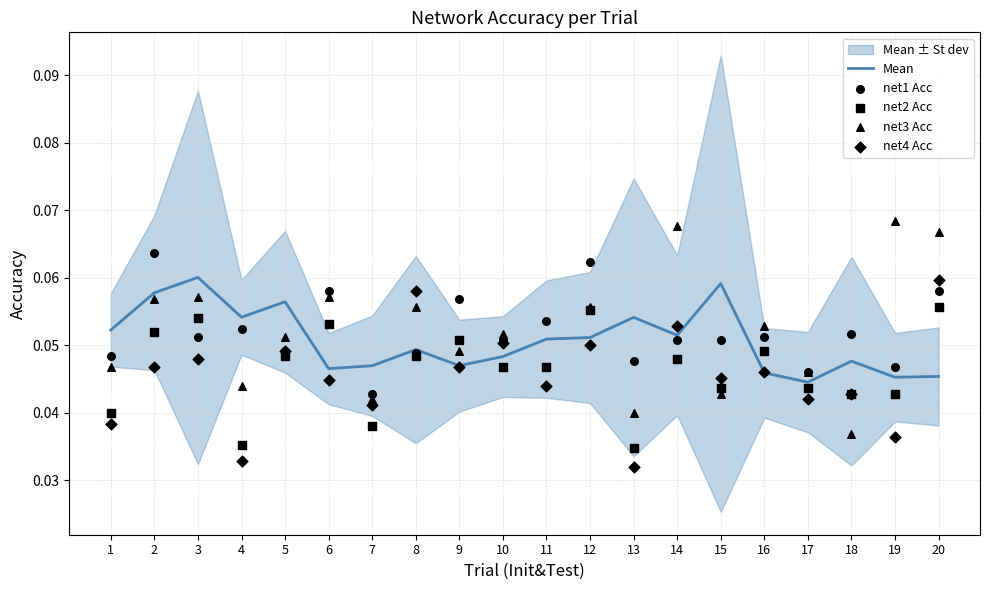

Which series reaches the maximum Y coordinate?

net3 Acc